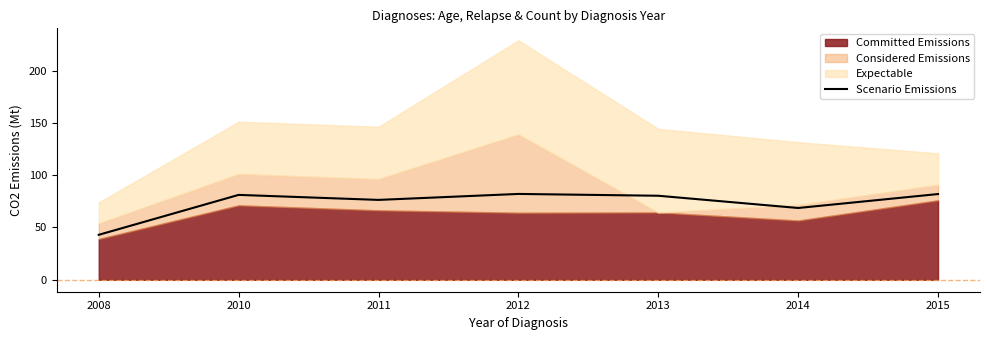

Rank the categories by value from highest to lowest.

2012, 2015, 2010, 2013, 2011, 2014, 2008